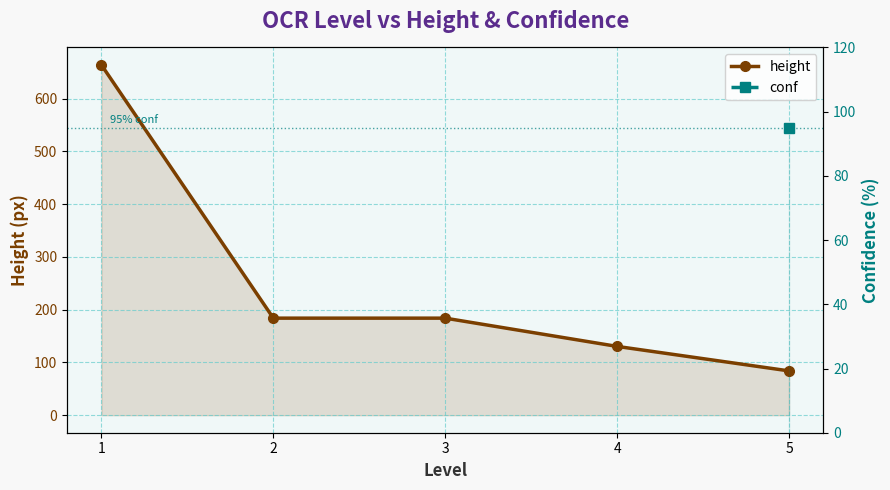

How many data points does each series have?

5